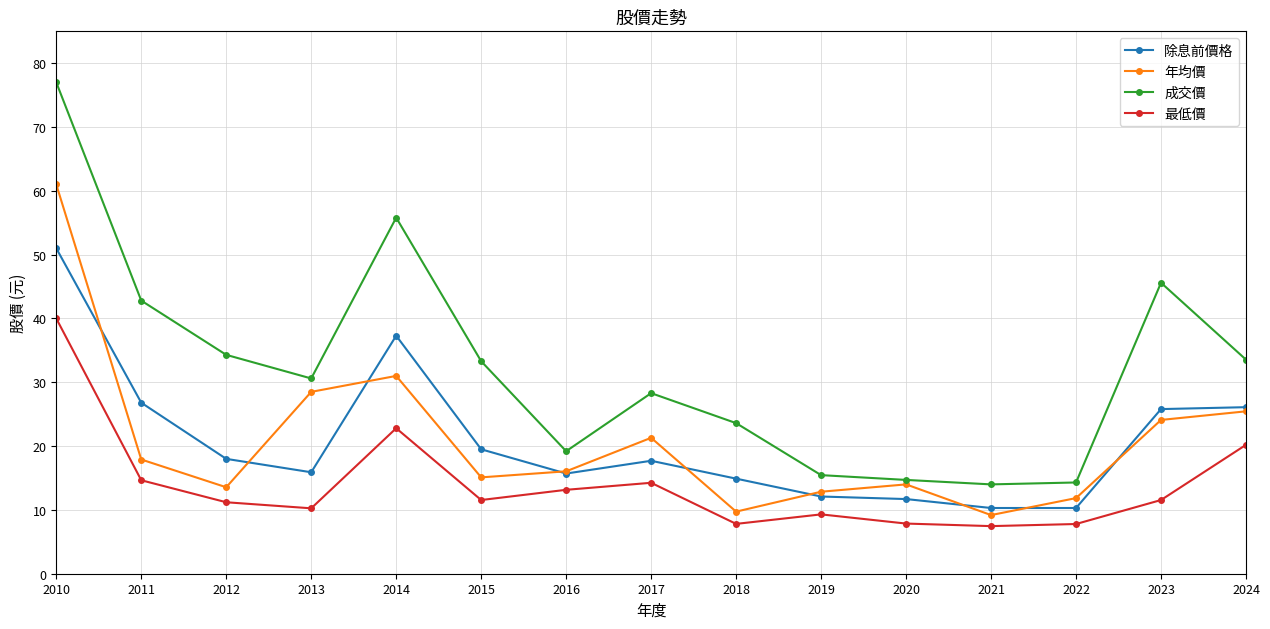

Where is 成交價 nearest to the value 45?

2023